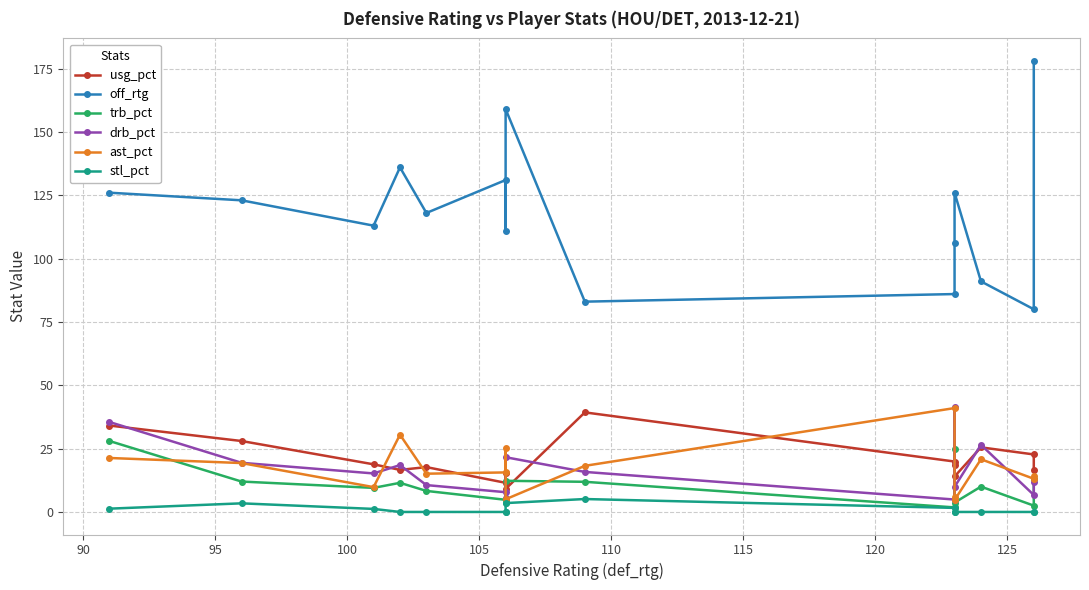

What is the difference between the maximum and minimum values in the drb_pct series?

36.7